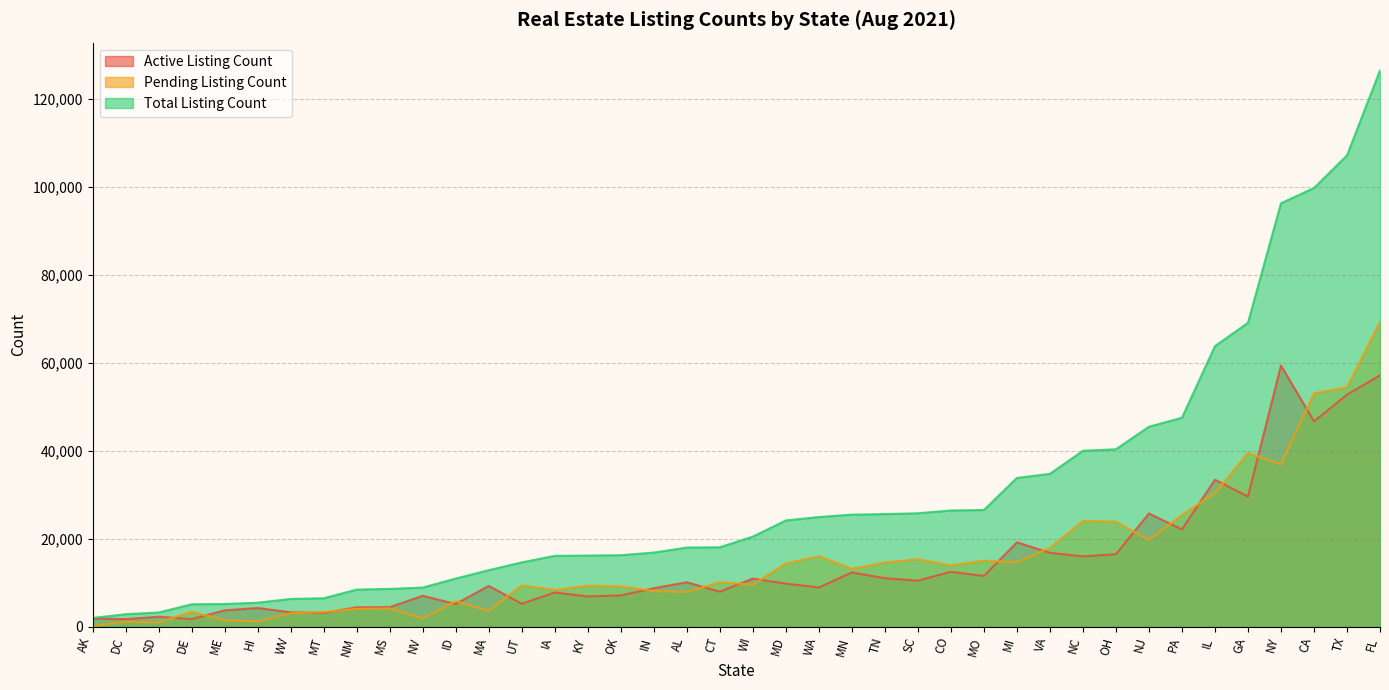

Which has a higher value, MA or ME?

MA